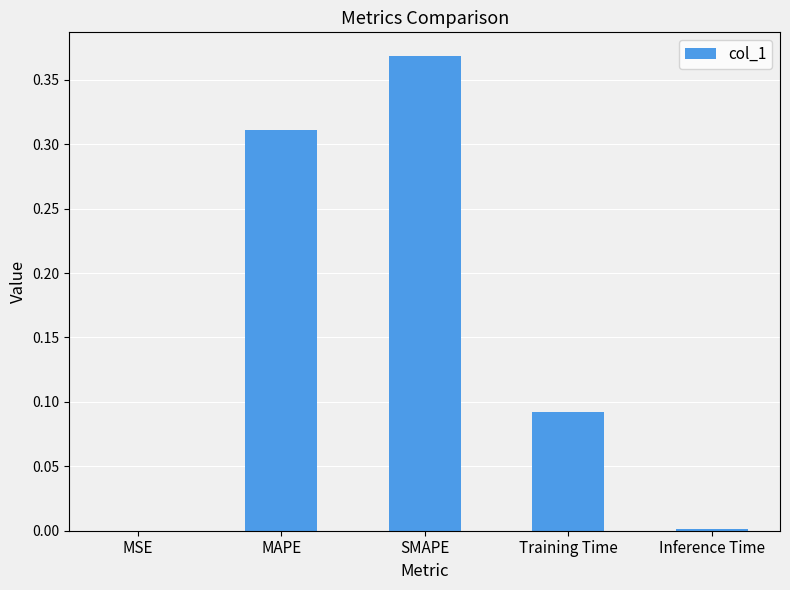

What is the sum of all values?

0.8